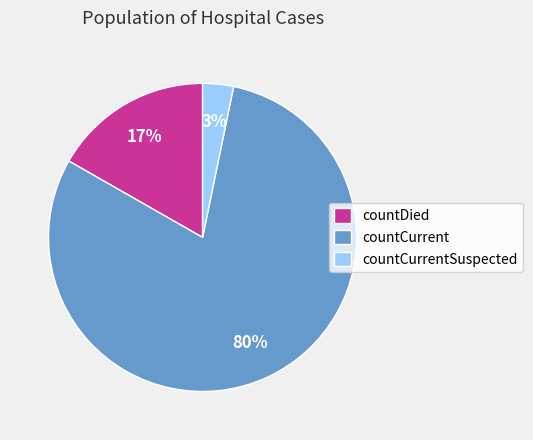

How many slices are in this pie chart?

3